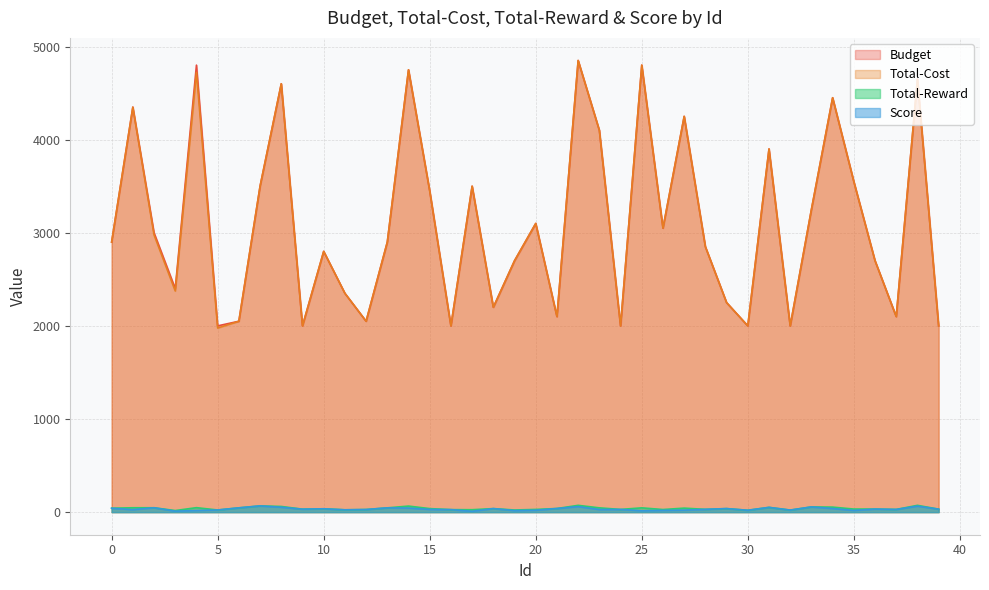

True or false: Total-Cost has more than 2 interior local peaks.

True